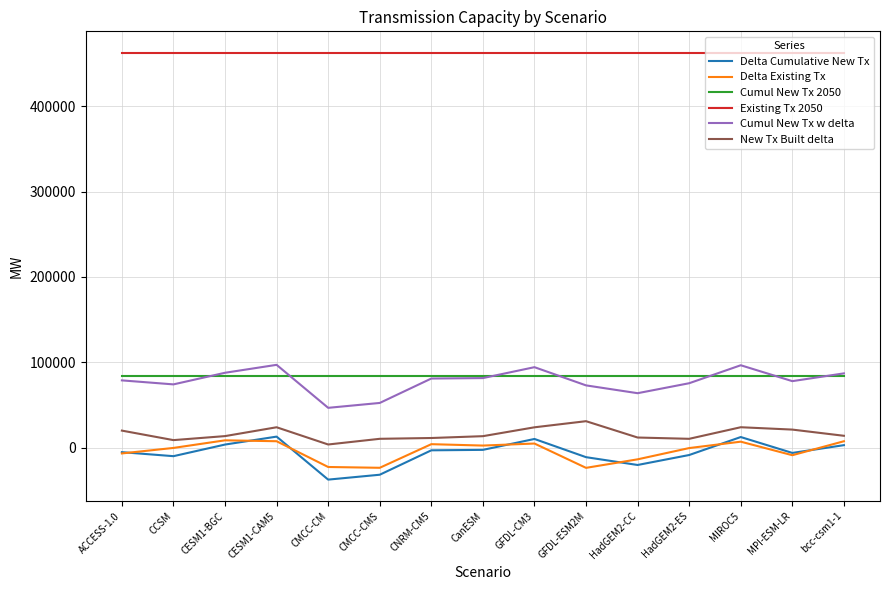

Does the chart display data point markers on the line(s)?

No